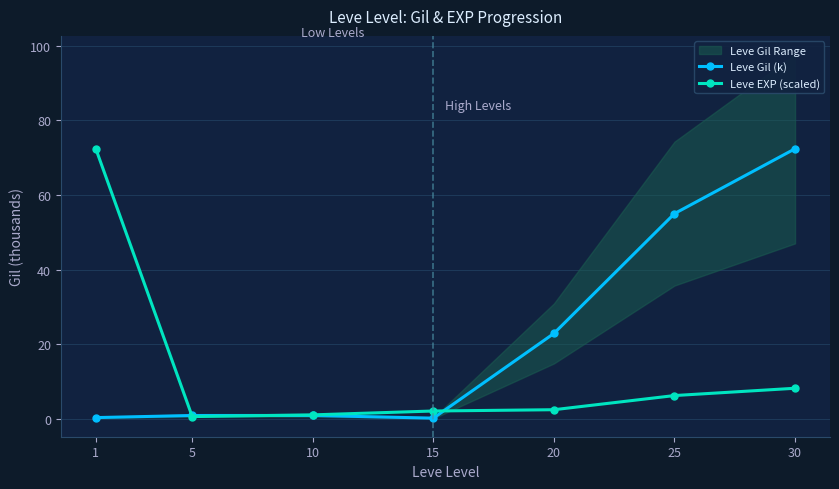

What is the difference between the maximum and minimum values in the Leve EXP (scaled) series?

71.7